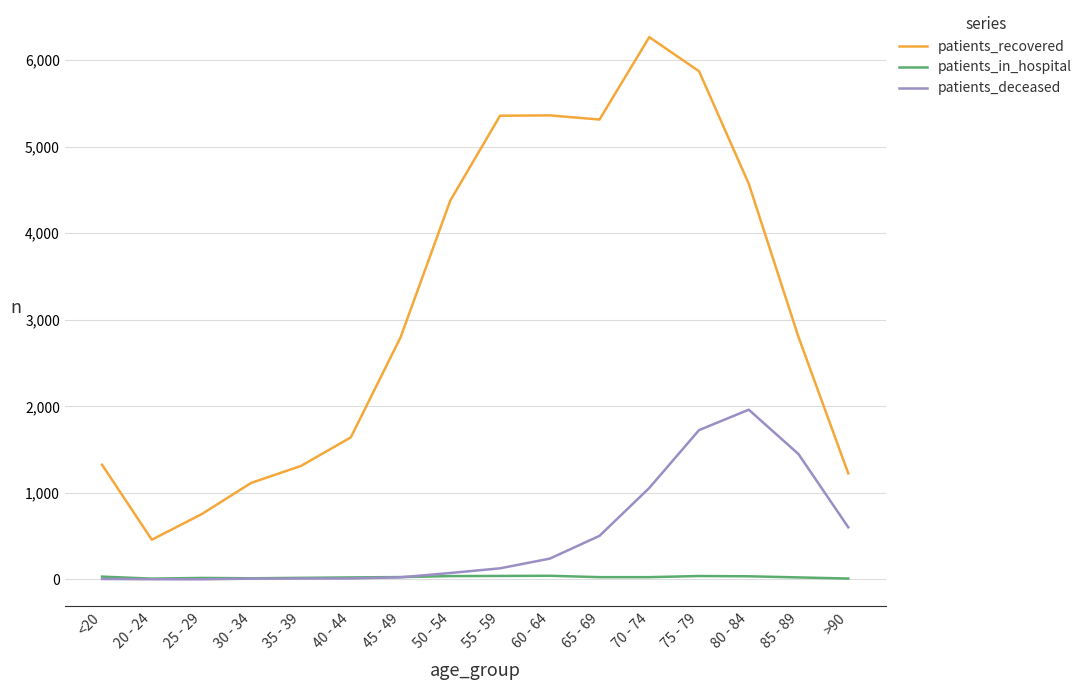

What is the difference between the patients_recovered values at 45 - 49 and 25 - 29?

2042